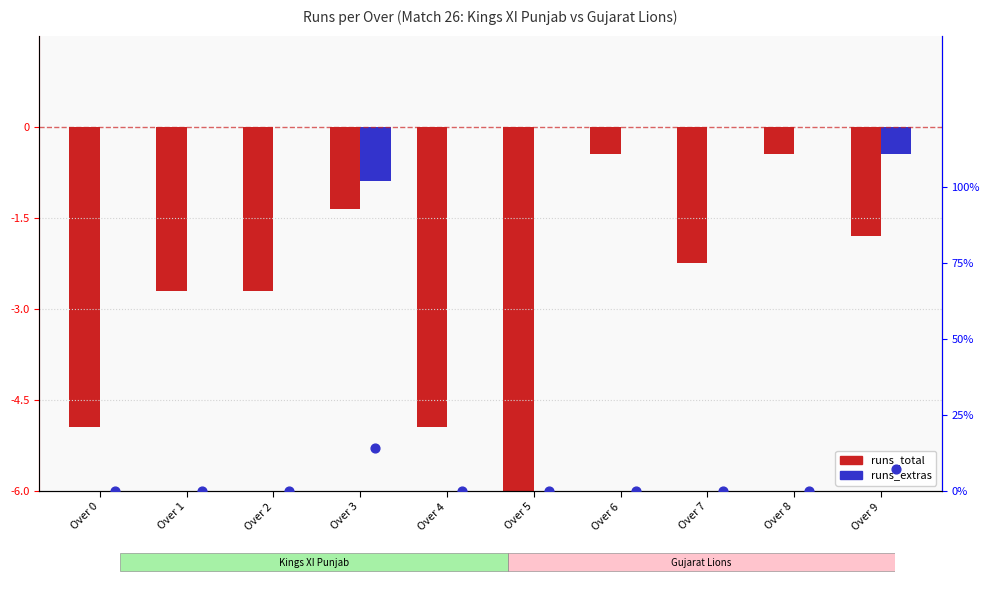

Which series contains the highest Y value?

runs_extras %